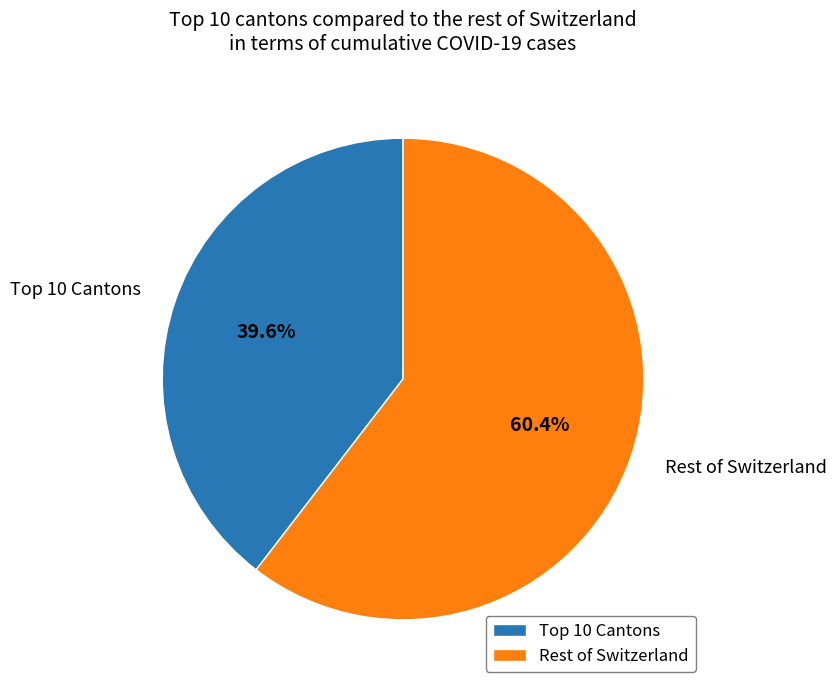

Is there any slice that represents more than half of the pie?

Yes